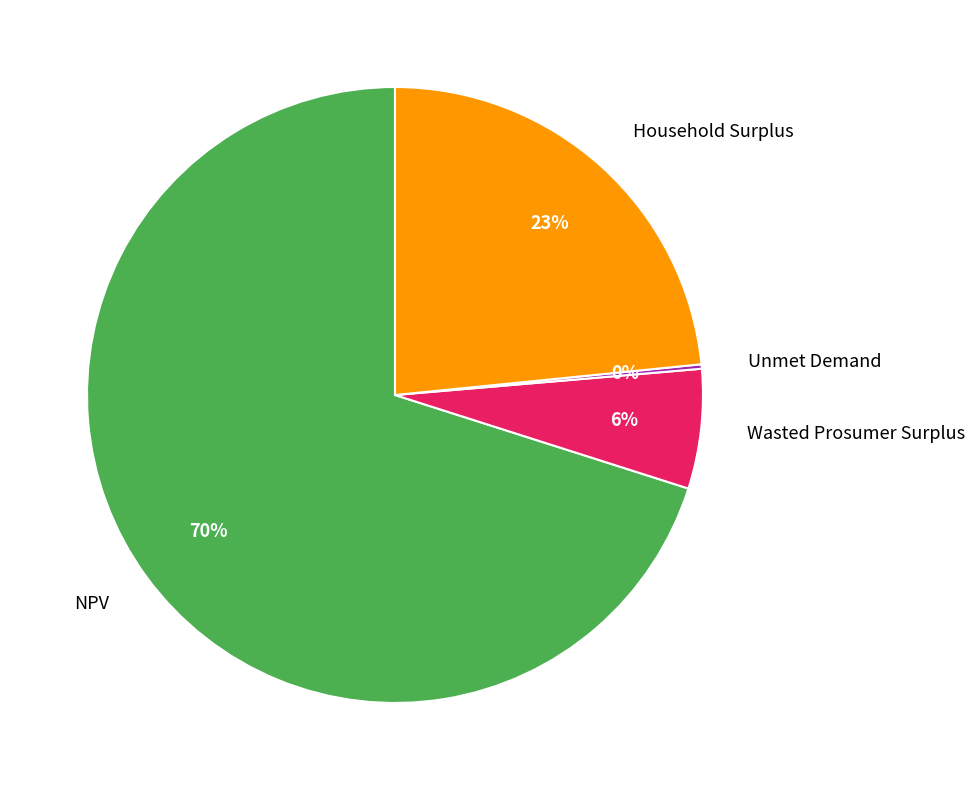

Which category has the biggest portion of the pie?

NPV